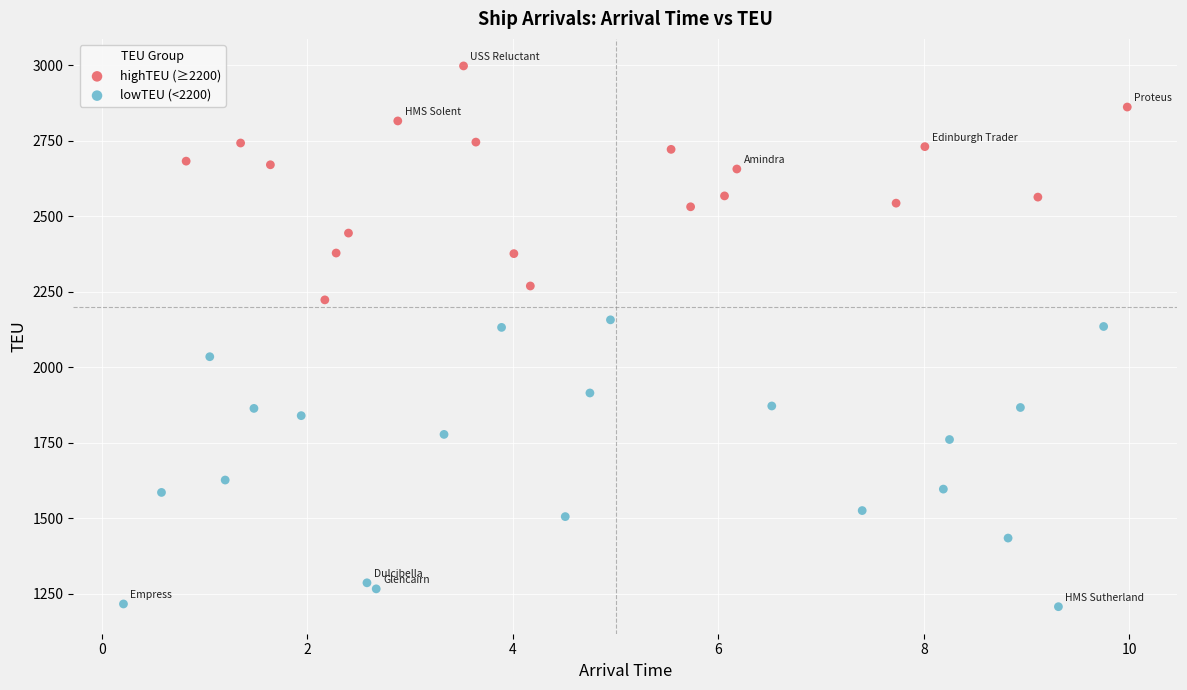

Which series has the largest Y range (max minus min)?

lowTEU (<2200)